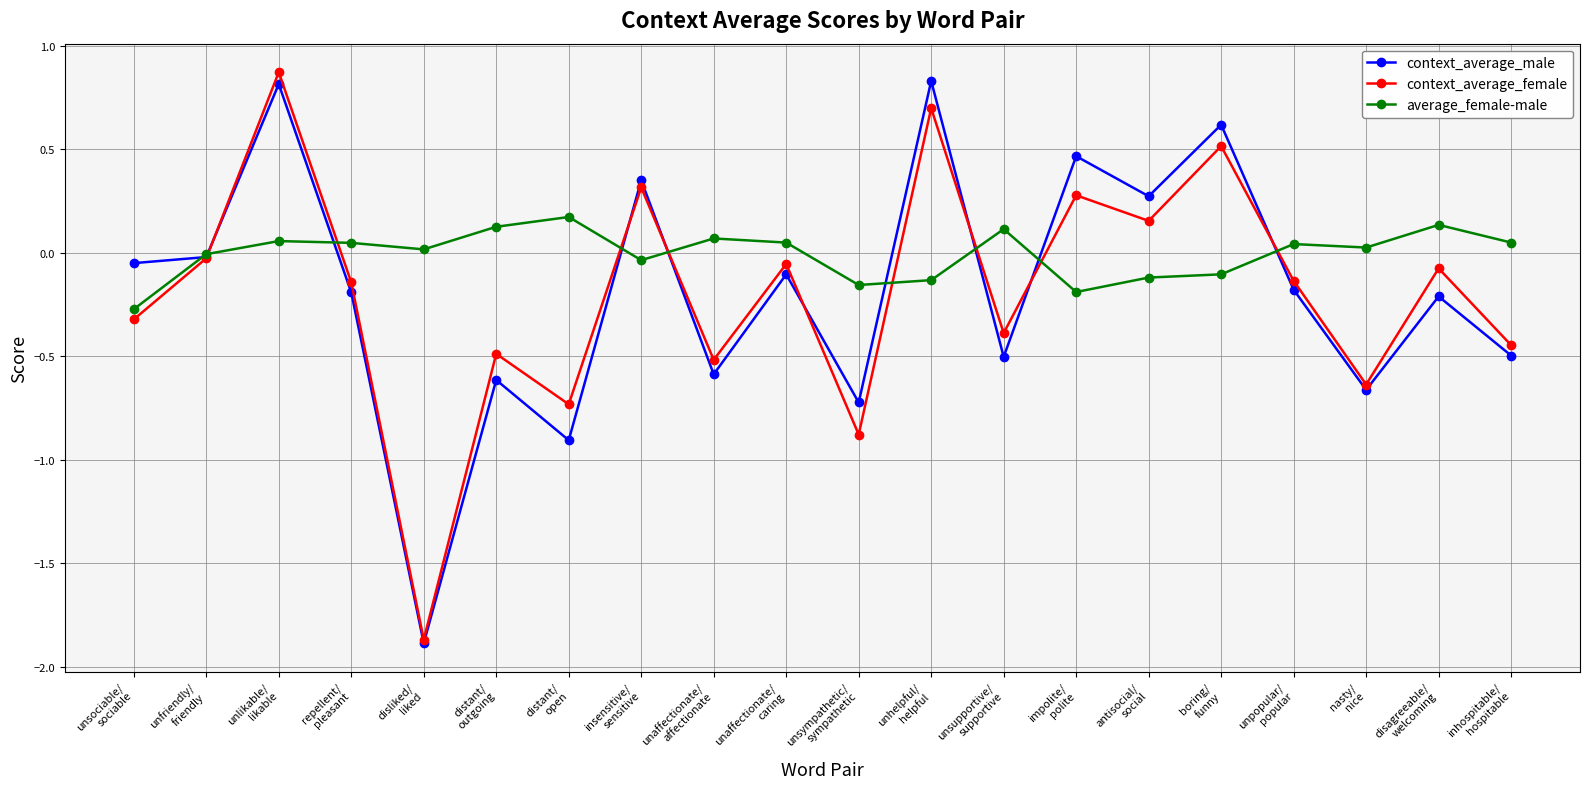

Which category has the lowest value across all series?

disliked/
liked